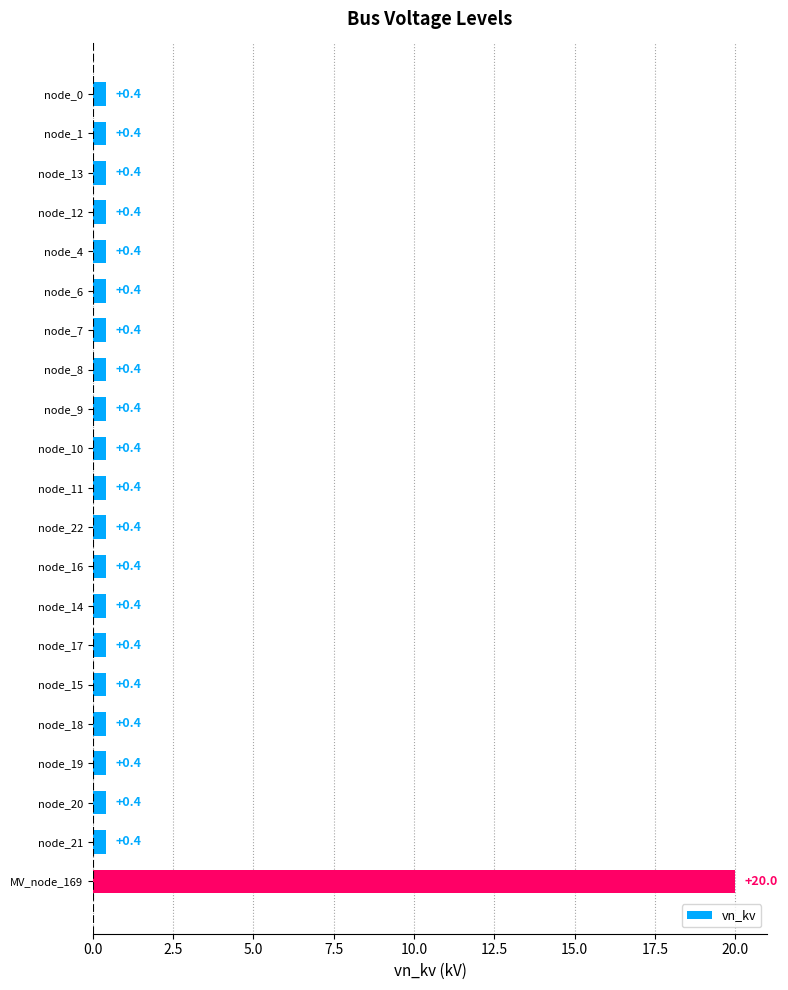

What is the difference between the maximum and minimum values?

19.6